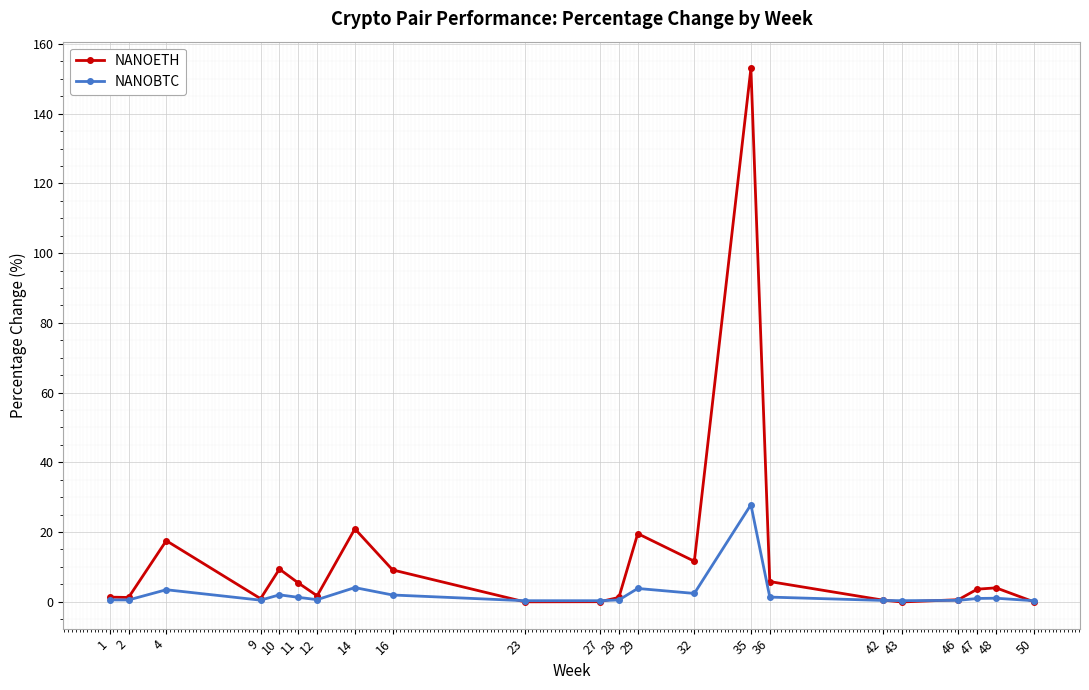

At which category is the sum across all series the highest?

35